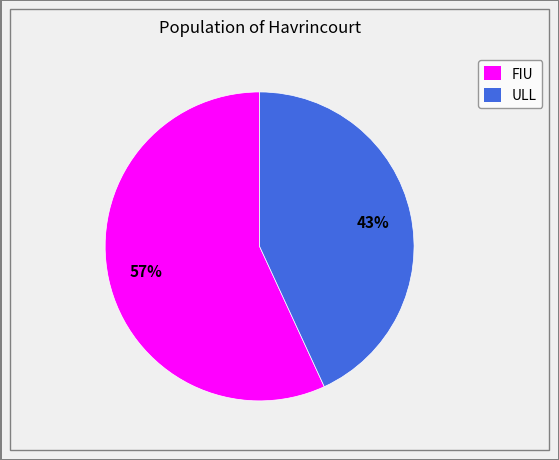

Which slice is the smallest?

ULL